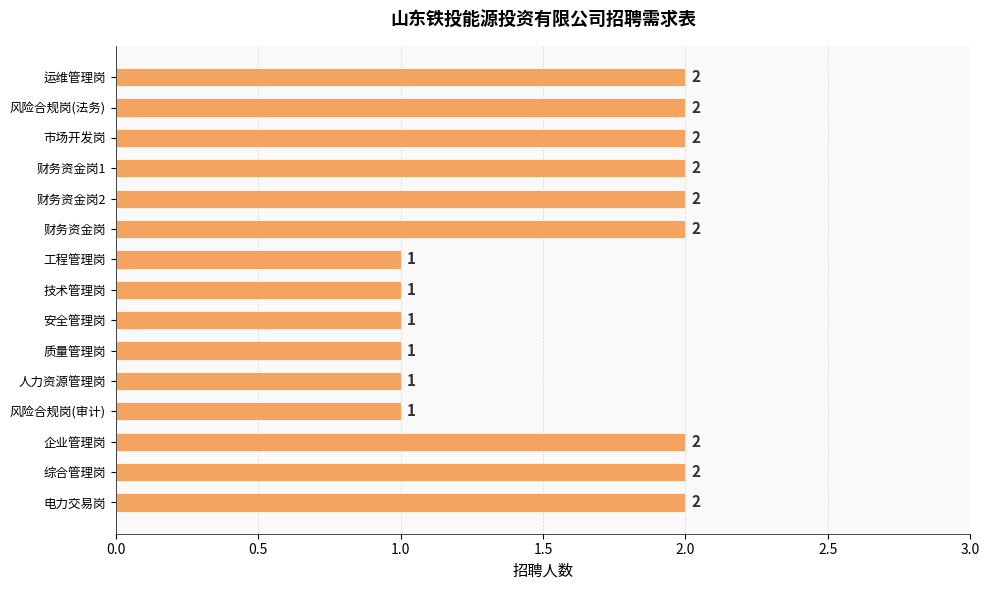

What is the value of the 8th bar from the top?

1